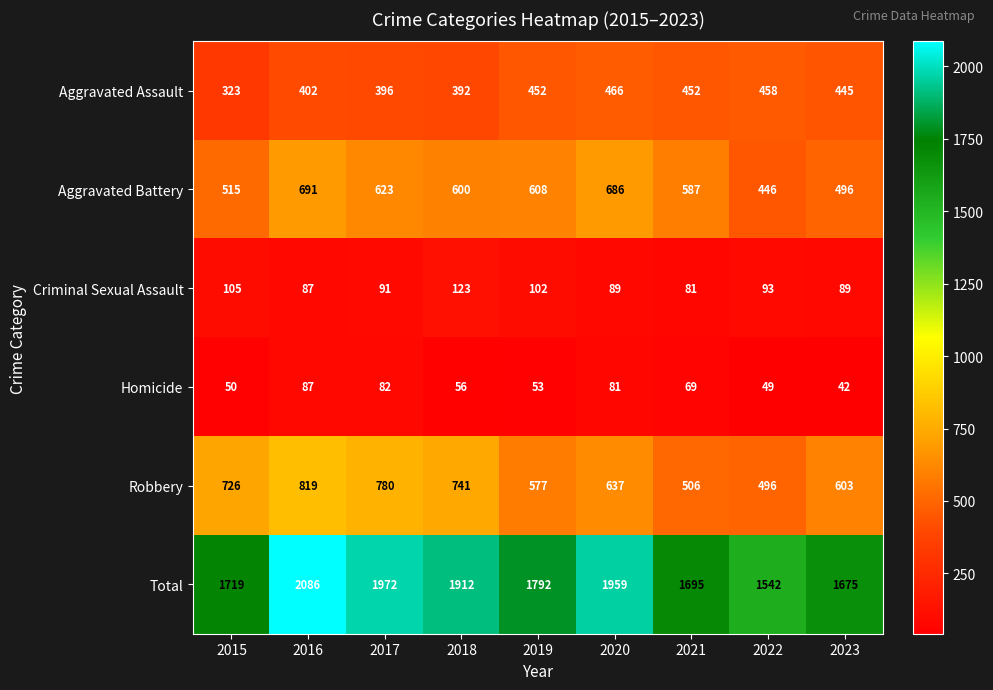

At how many categories does at least one series exceed 1340?

9